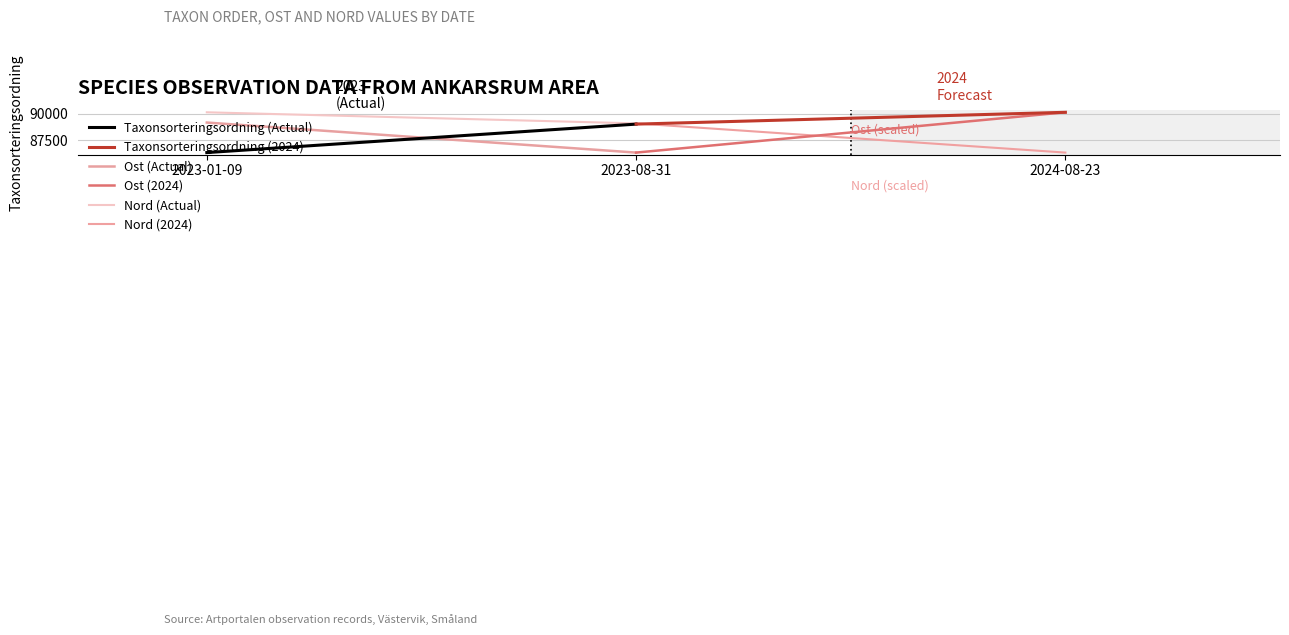

Does the chart display data point markers on the line(s)?

No